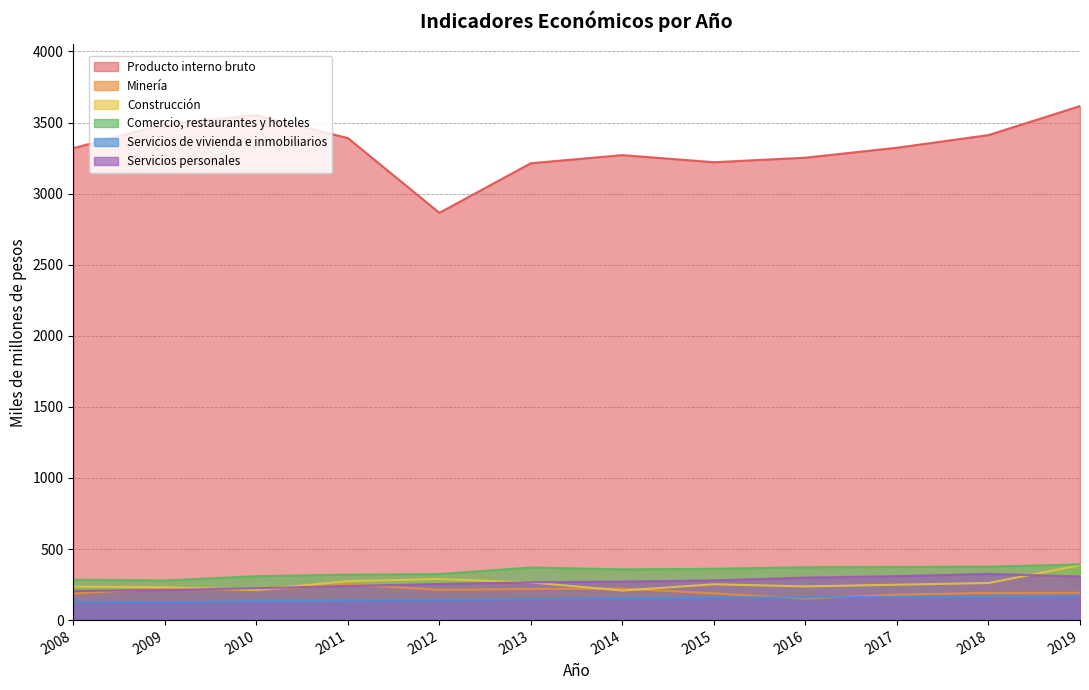

Is it true that Servicios personales equals 240 at 2011?

True